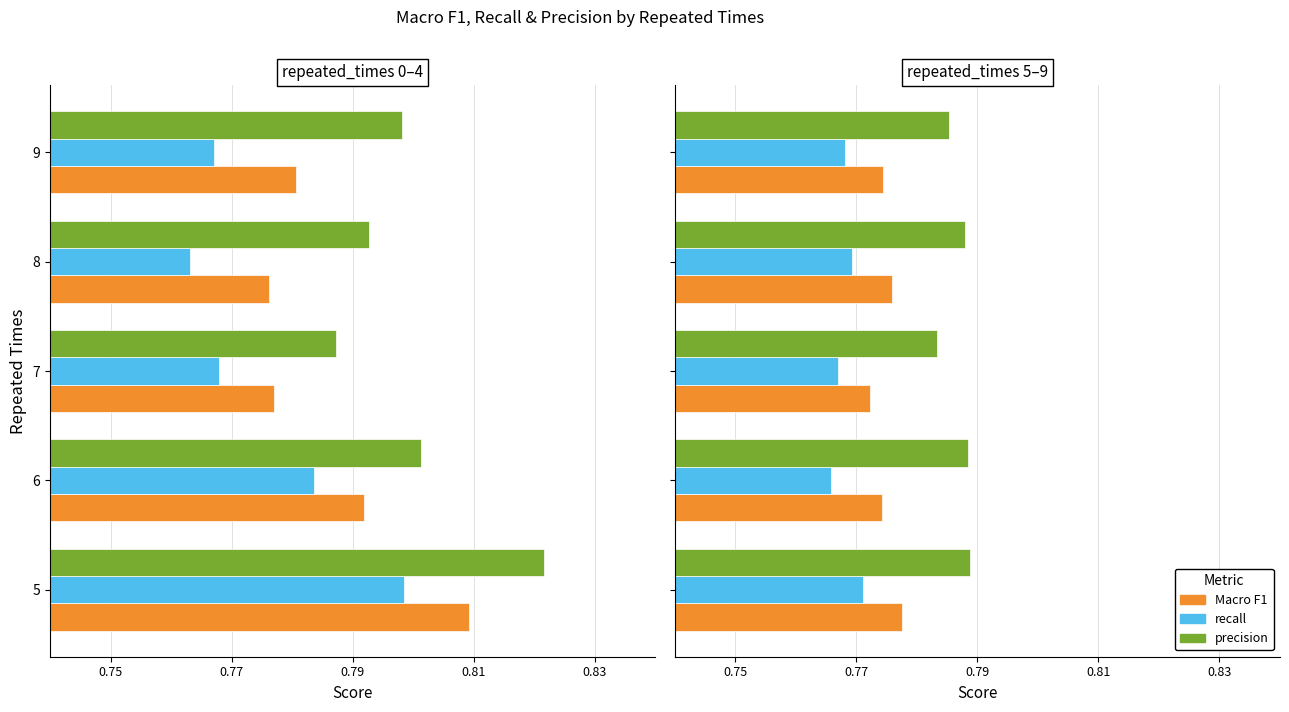

What is the sum of the Macro F1 values at 8 and 6?

1.6